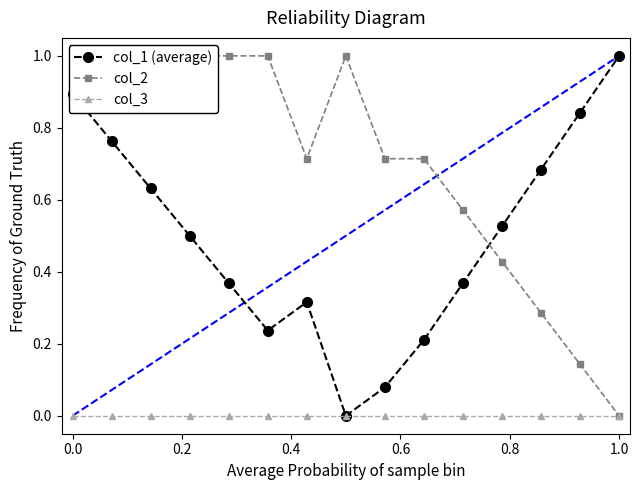

How many interior local peaks does the col_2 series have?

1